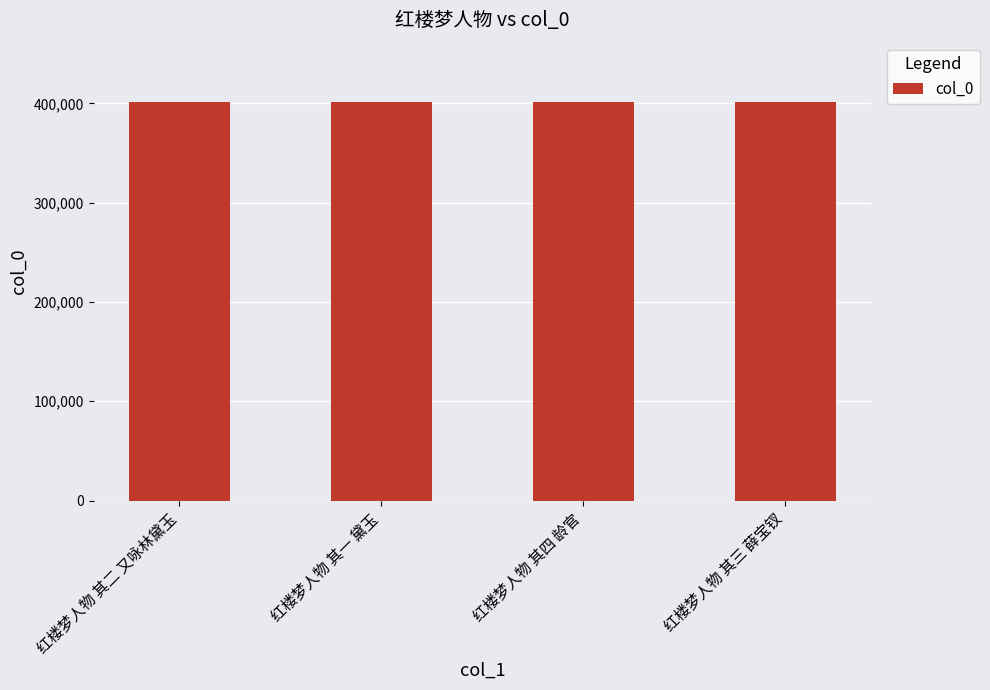

What is the smallest value displayed?

400973